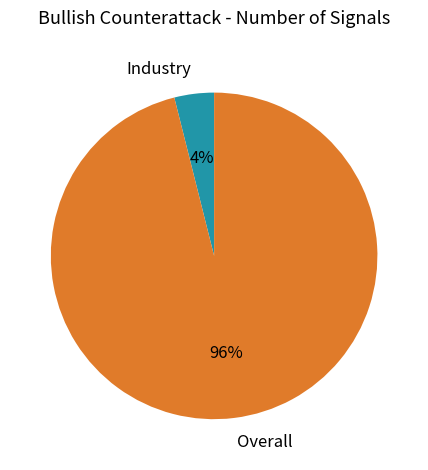

Which slice is the smallest?

Industry